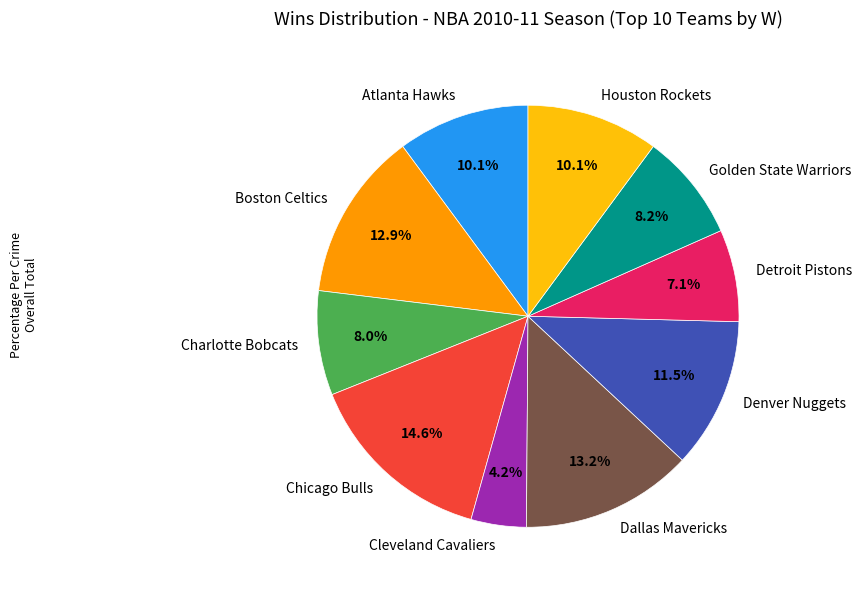

Between Chicago Bulls and Cleveland Cavaliers, which is larger?

Chicago Bulls